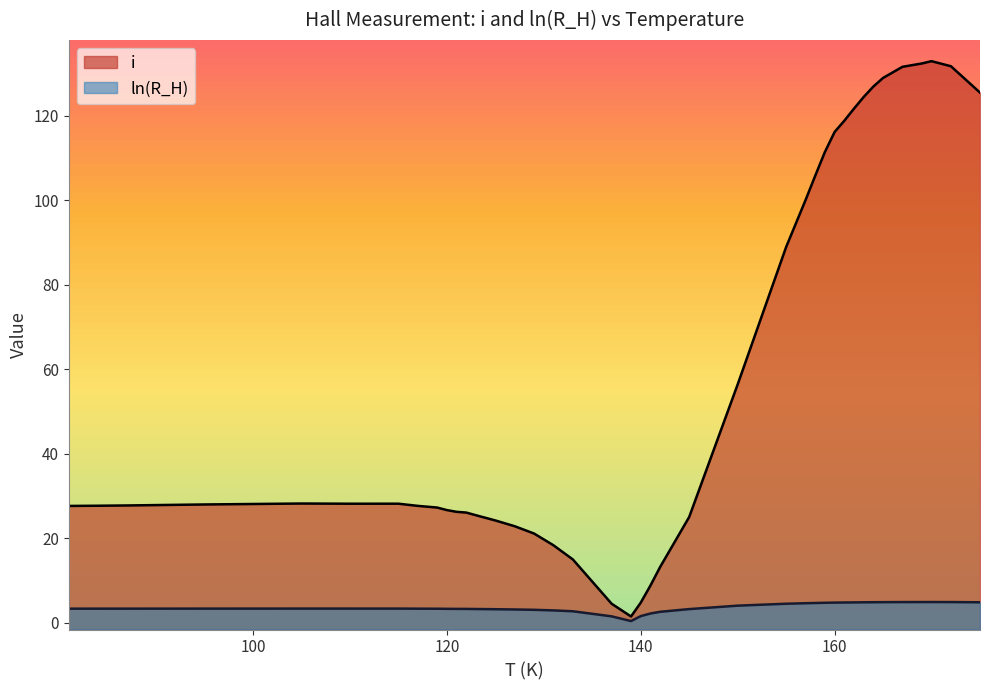

True or false: i and ln(R_H) cross at least once.

False